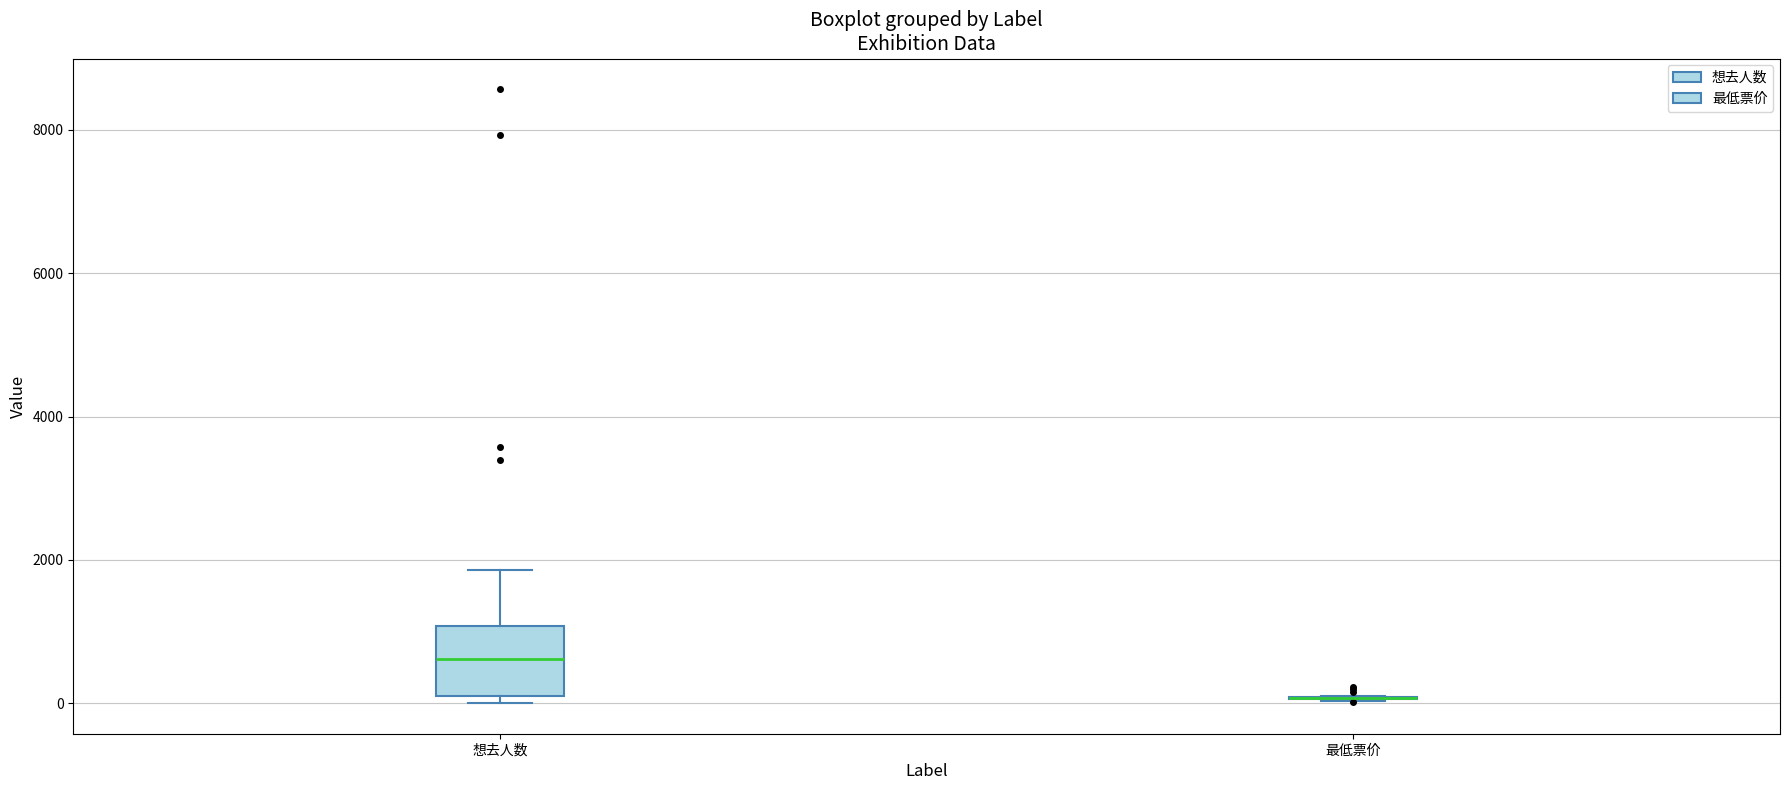

Comparing the boxes themselves (not the whiskers), which one is the tallest?

想去人数